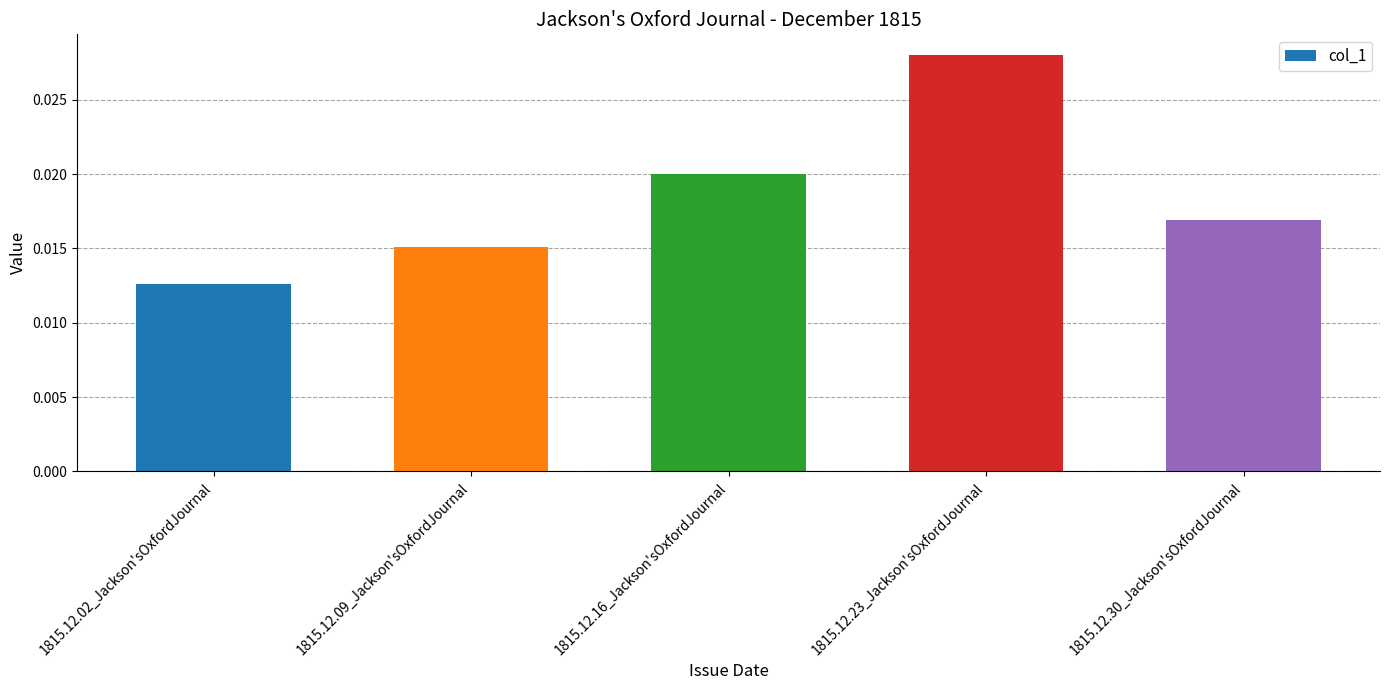

Rank the categories by value from highest to lowest.

1815.12.23_Jackson'sOxfordJournal, 1815.12.16_Jackson'sOxfordJournal, 1815.12.30_Jackson'sOxfordJournal, 1815.12.09_Jackson'sOxfordJournal, 1815.12.02_Jackson'sOxfordJournal